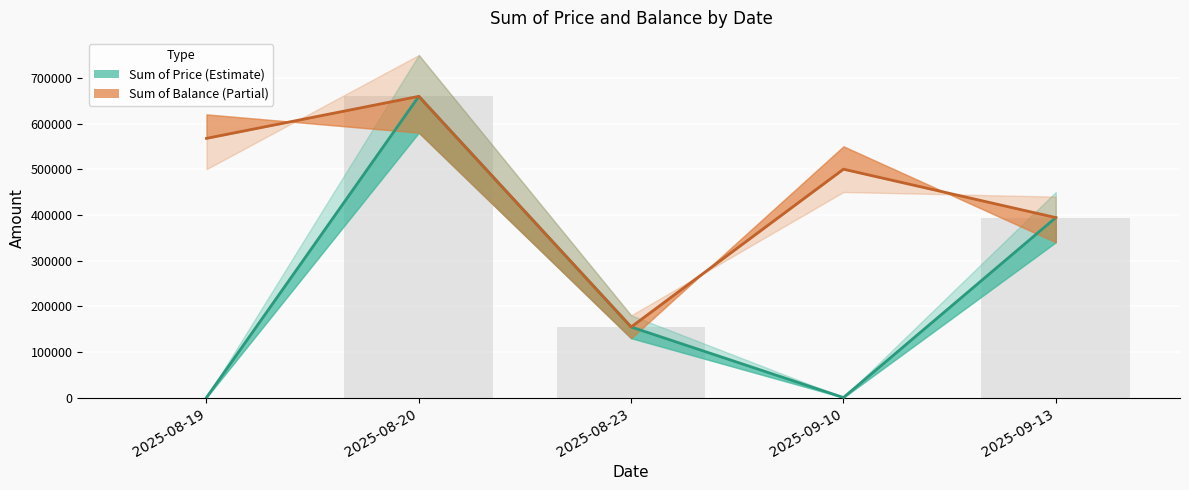

What value does the Sum of Balance (abs) series have at 2025-09-13, to the nearest 50?

394000